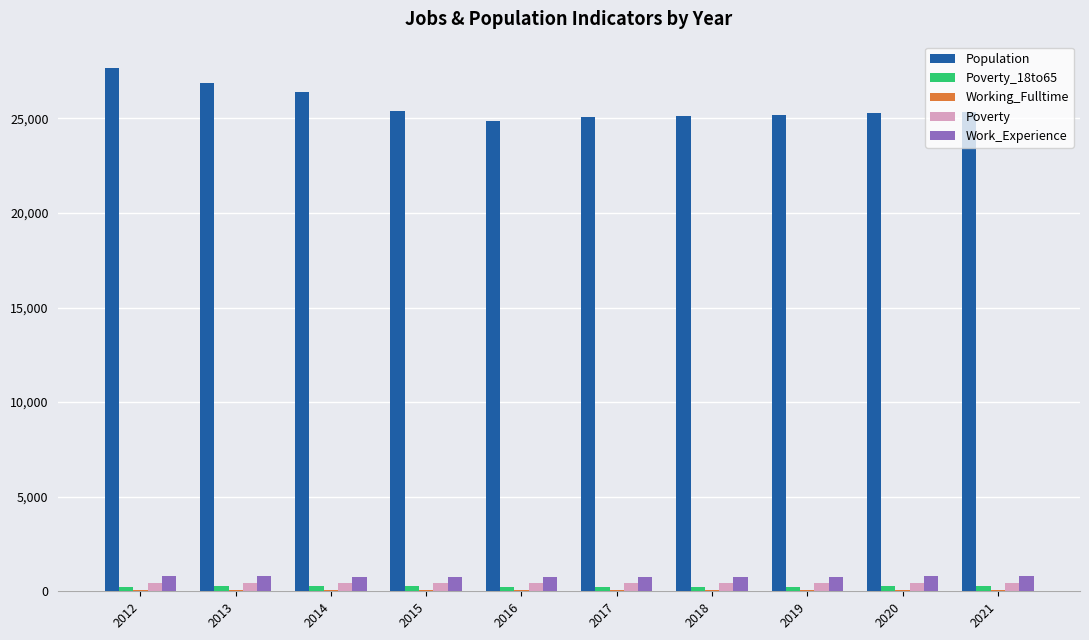

Are the bars grouped side by side (vs. stacked)?

Yes